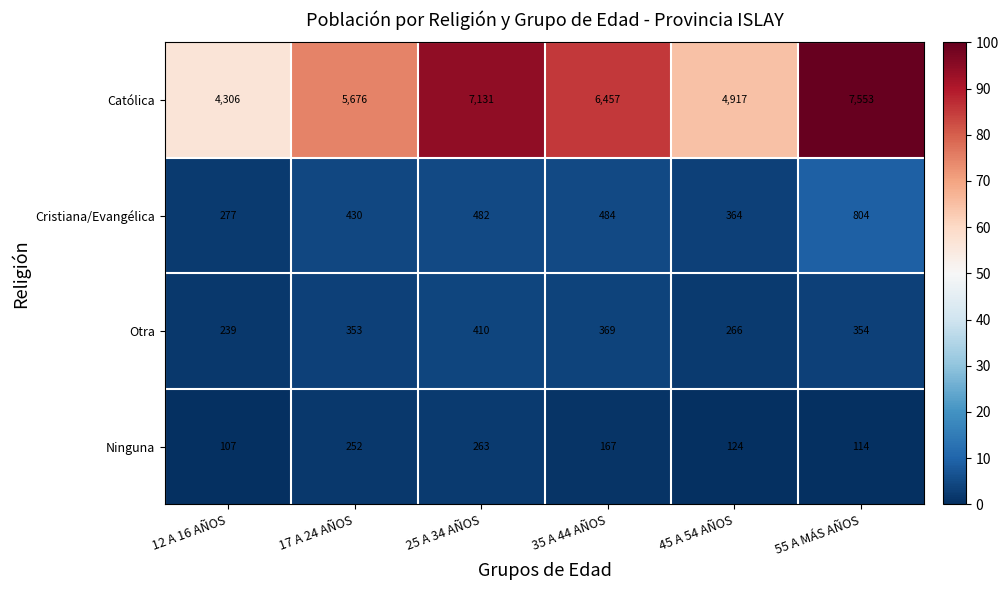

Rank the series by their maximum value, from highest to lowest.

Católica, Cristiana/Evangélica, Otra, Ninguna